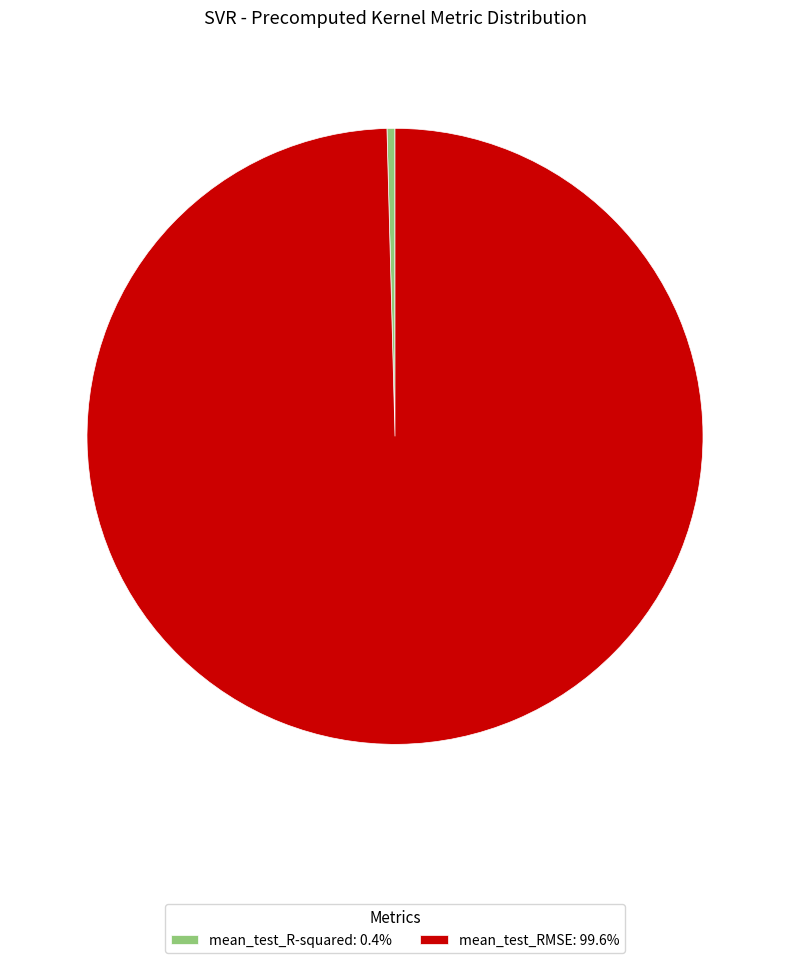

Combined, do mean_test_RMSE: 99.6% and mean_test_R-squared: 0.4% account for over 50%?

Yes